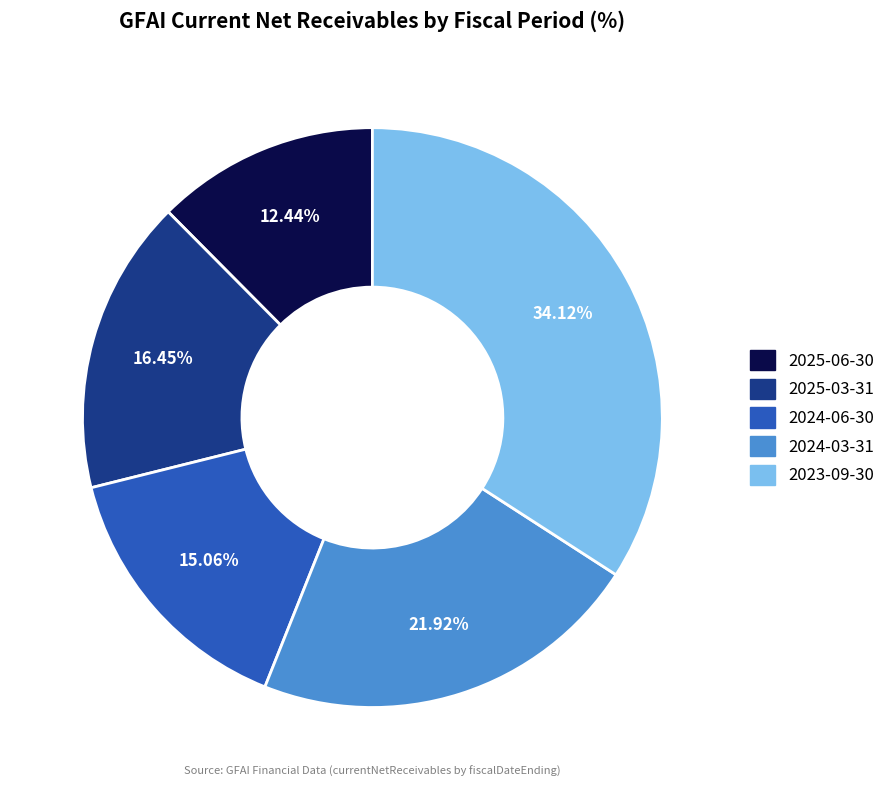

Does 2024-06-30 represent more than half of the total?

No